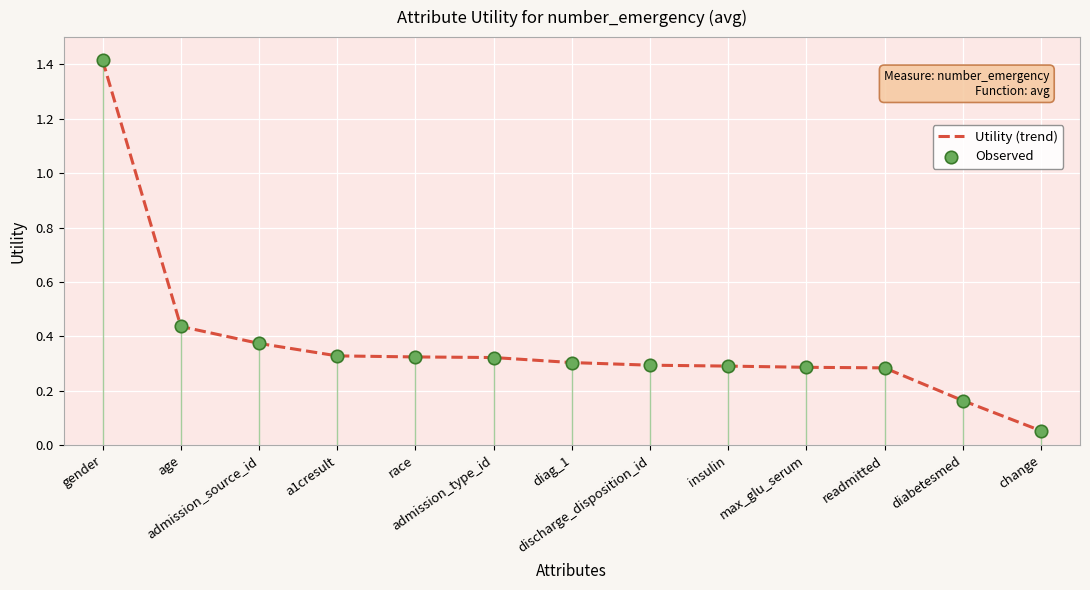

What is the greatest value displayed?

1.4